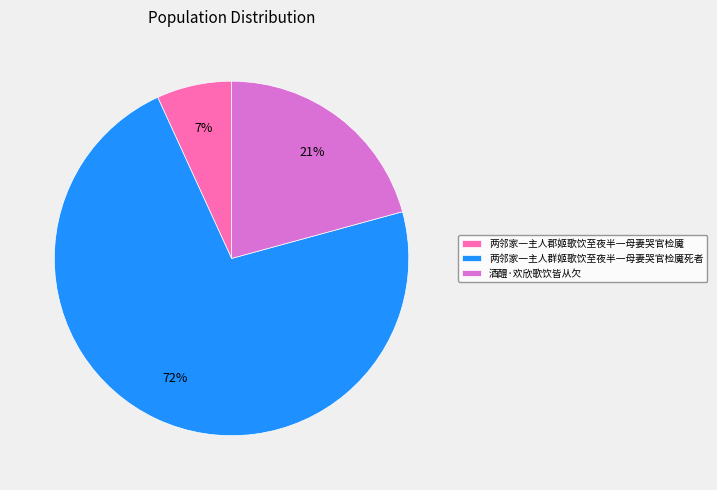

Between 两邻家一主人郡姬歌饮至夜半一母妻哭官检魇 and 酒醴·欢欣歌饮皆从欠, which is larger?

酒醴·欢欣歌饮皆从欠